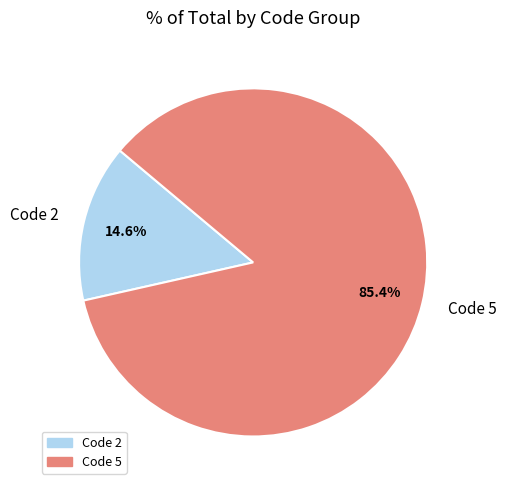

Which category has the smallest portion of the pie?

Code 2